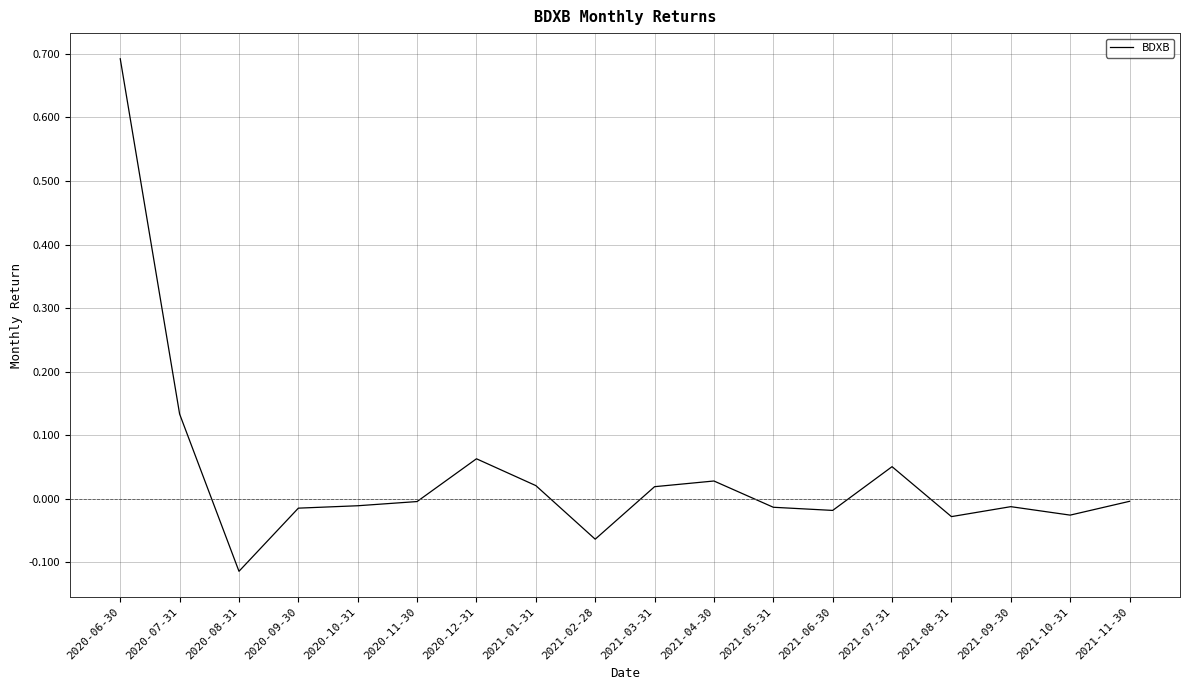

What is the difference between the maximum and minimum values?

0.8